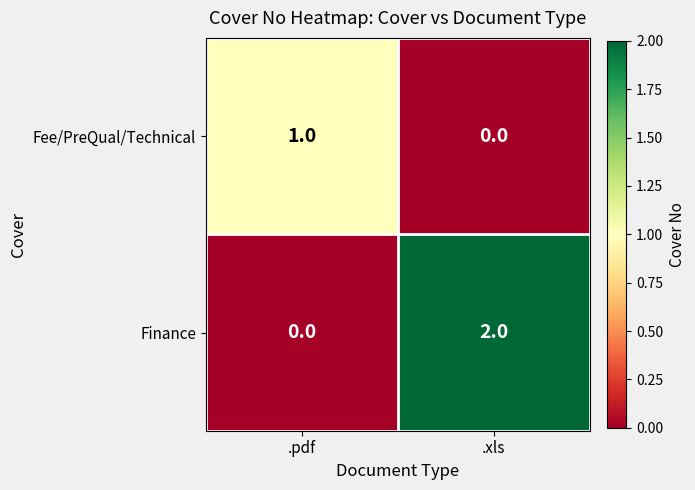

Reading left to right, list all the values displayed in this chart.

Fee/PreQual/Technical: 1	0
Finance: 0	2